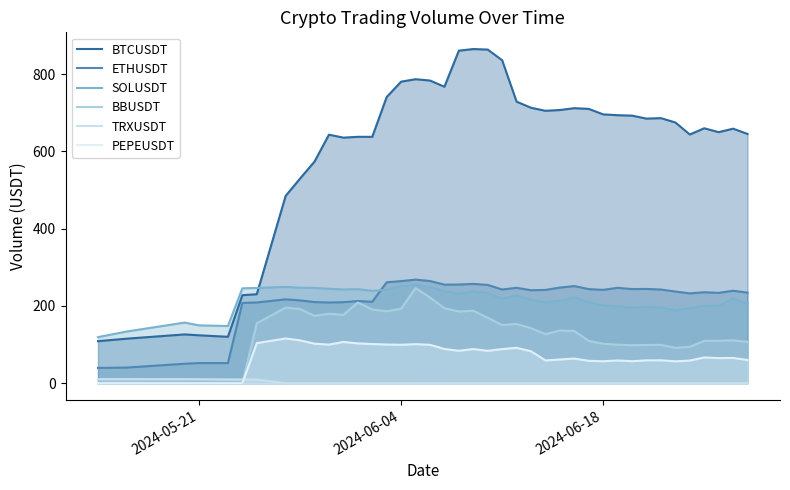

What is the maximum value shown in the chart?

864.7